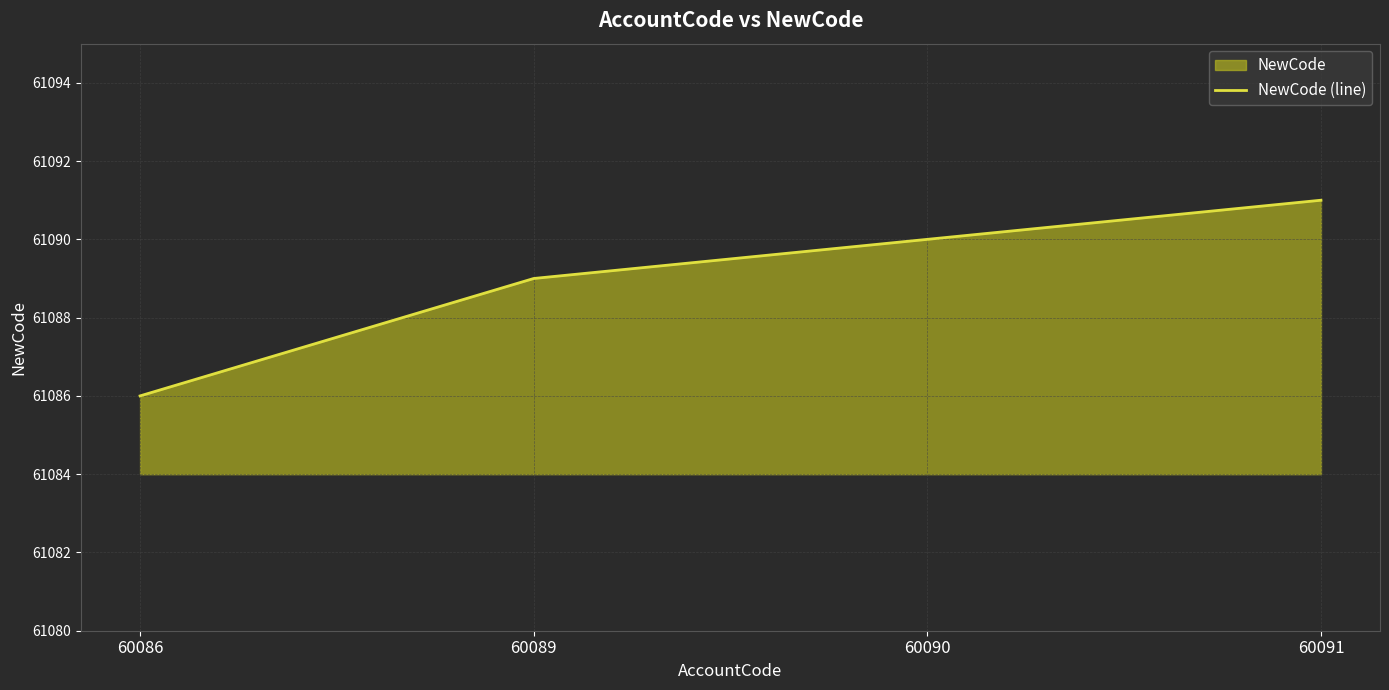

The value at 60089 is 61089. True or false?

True